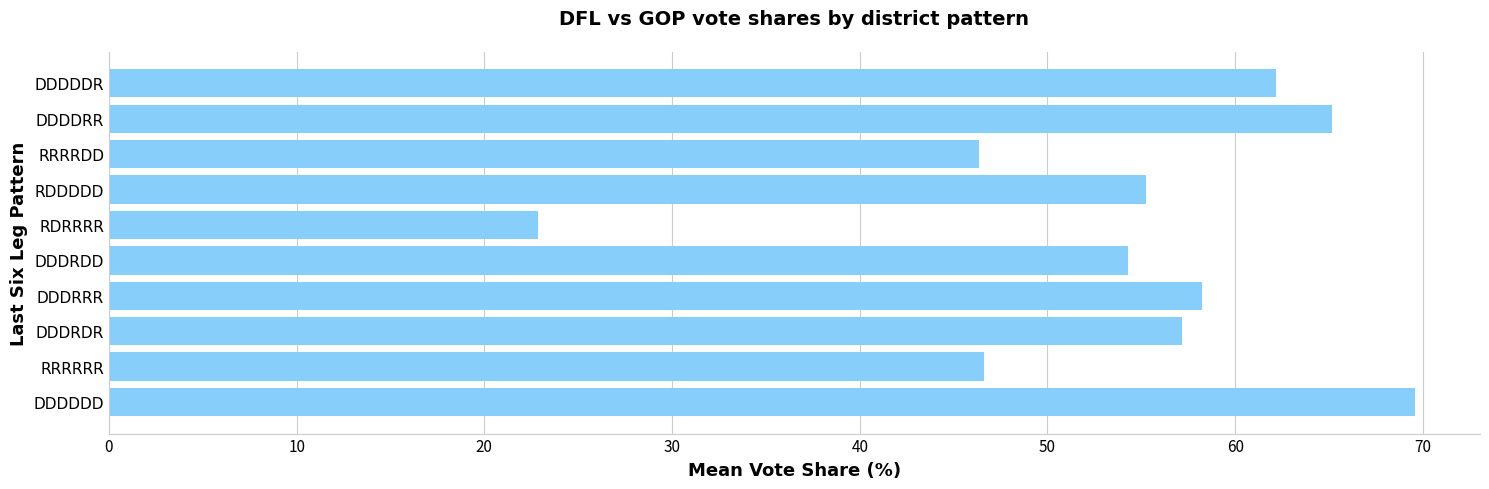

How many bars are there in total?

10